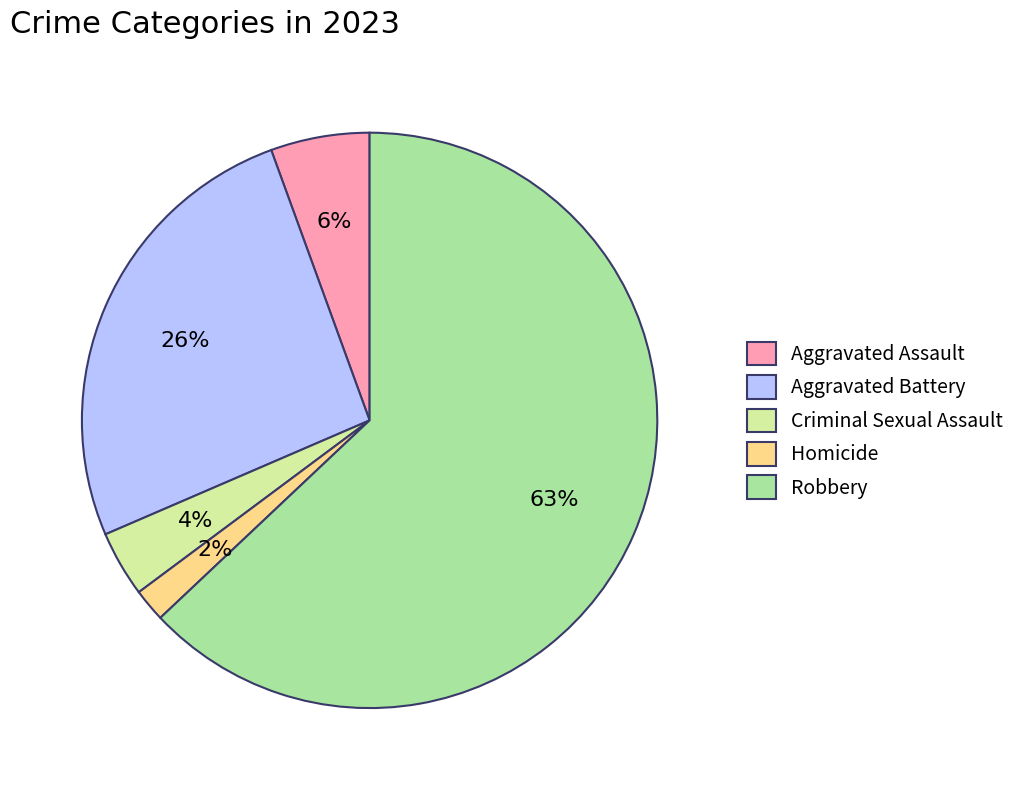

Which slice is the largest?

Robbery